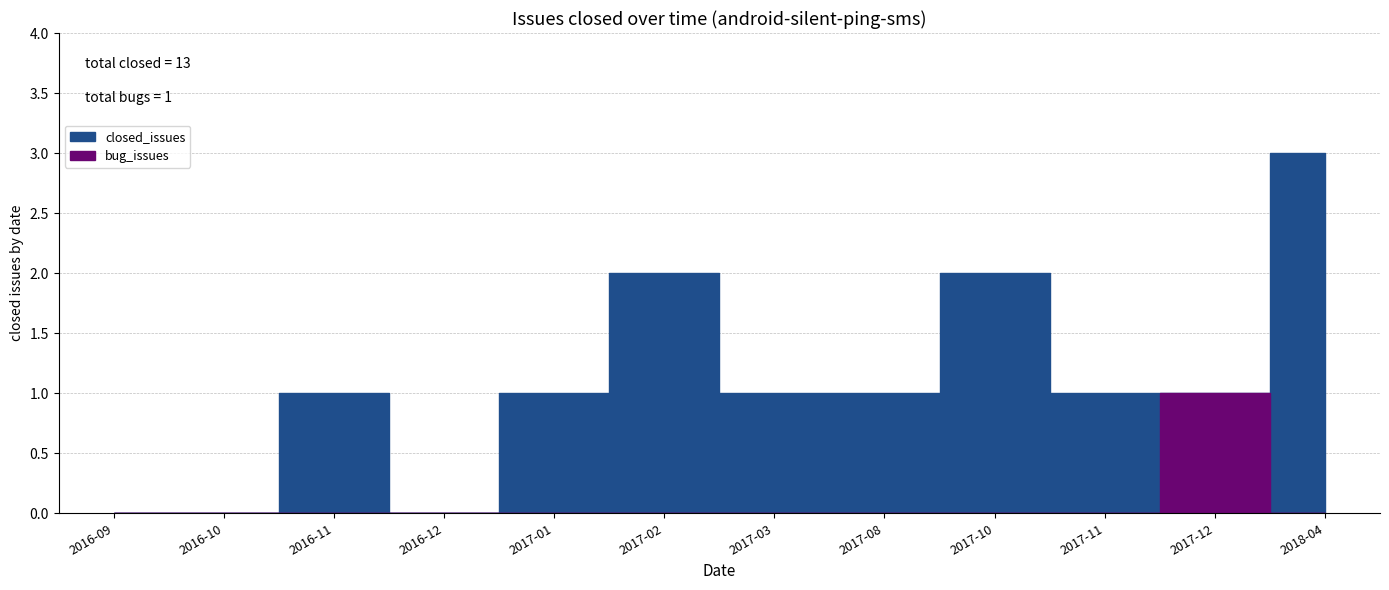

Rank the series at 2017-10 from highest to lowest value.

closed_issues, bug_issues